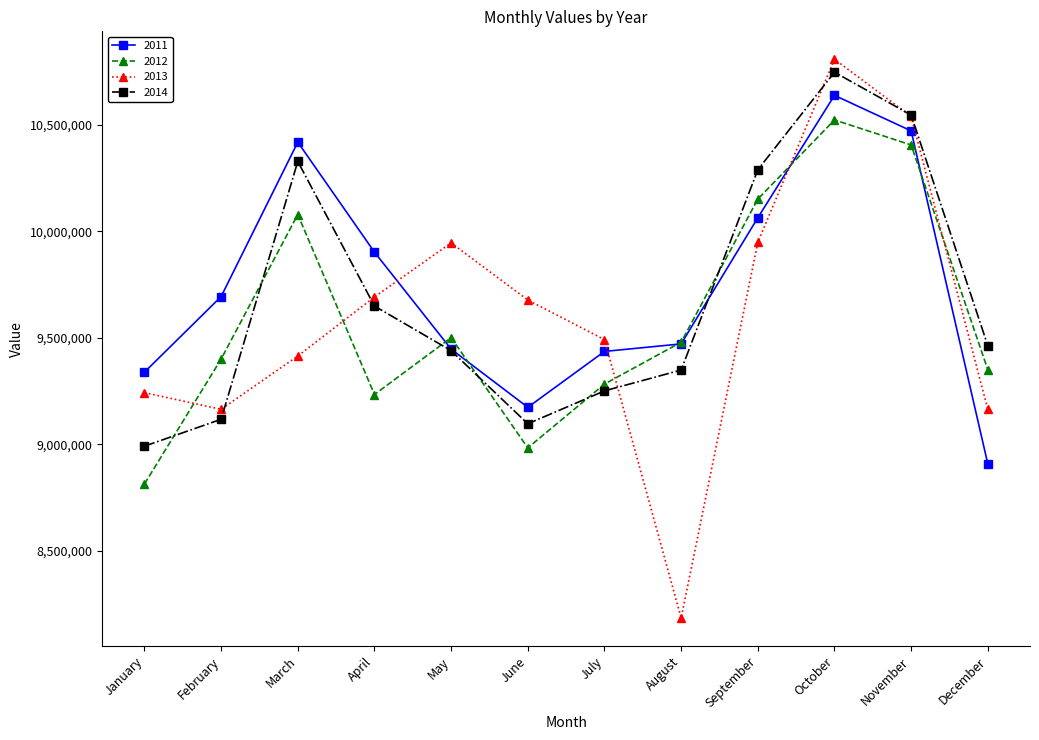

At which category does 2012 reach its first local valley?

April